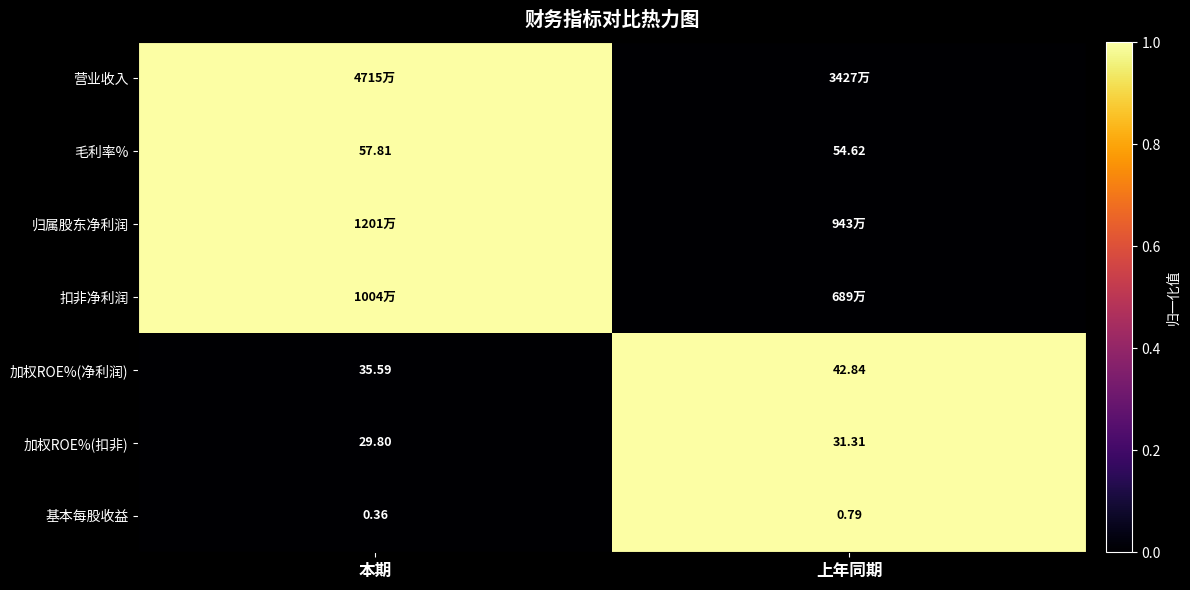

List the labels in order of 加权ROE%(扣非) value, largest first.

上年同期, 本期